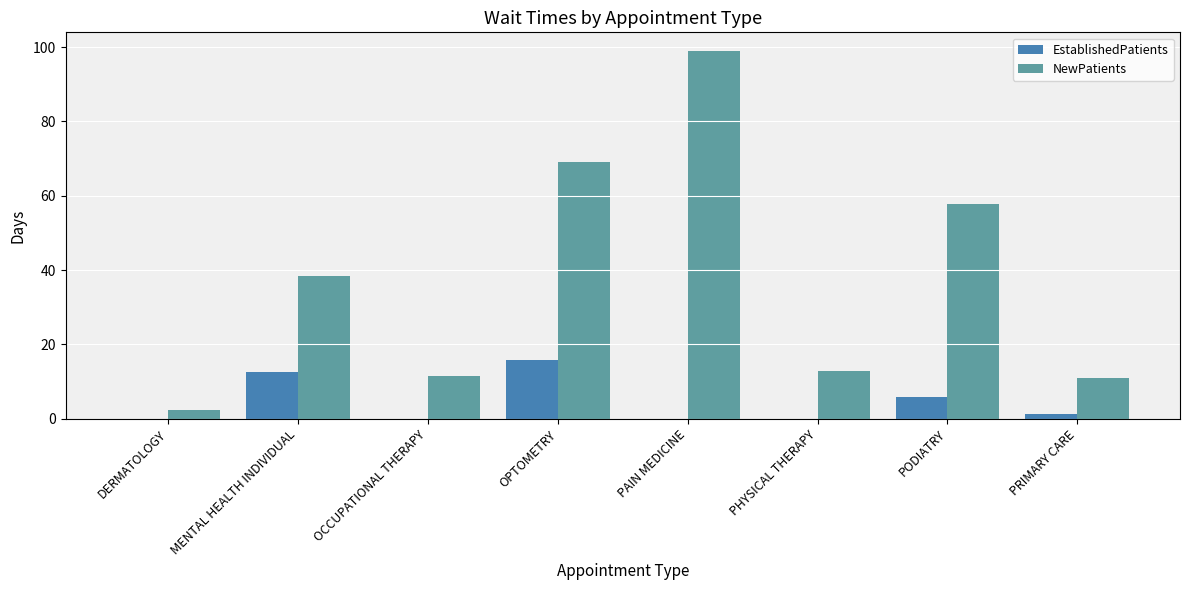

Which series has the largest total across all categories?

NewPatients